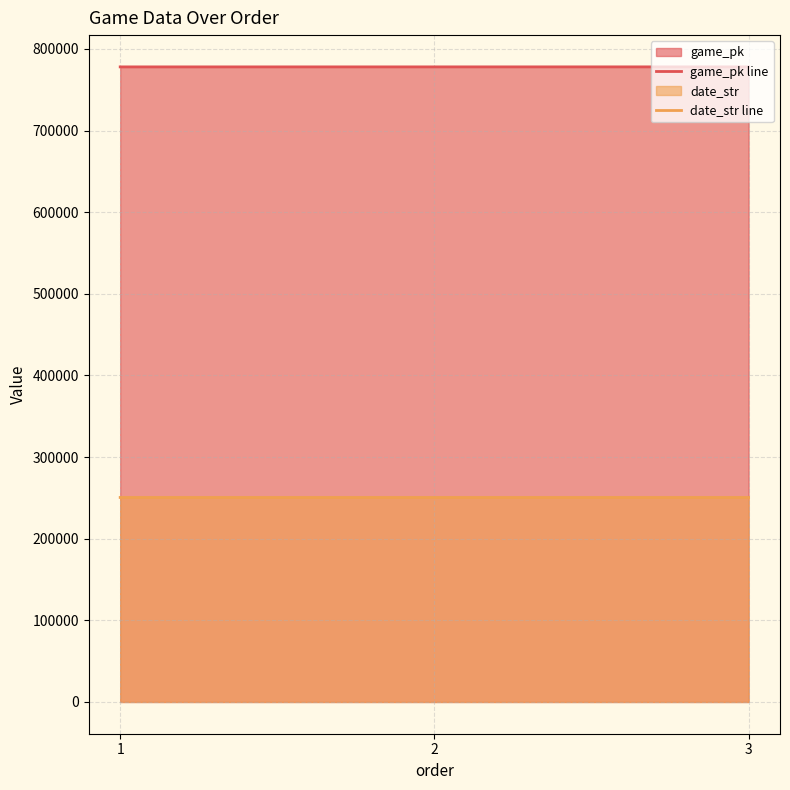

How many categories are shown in the chart?

3